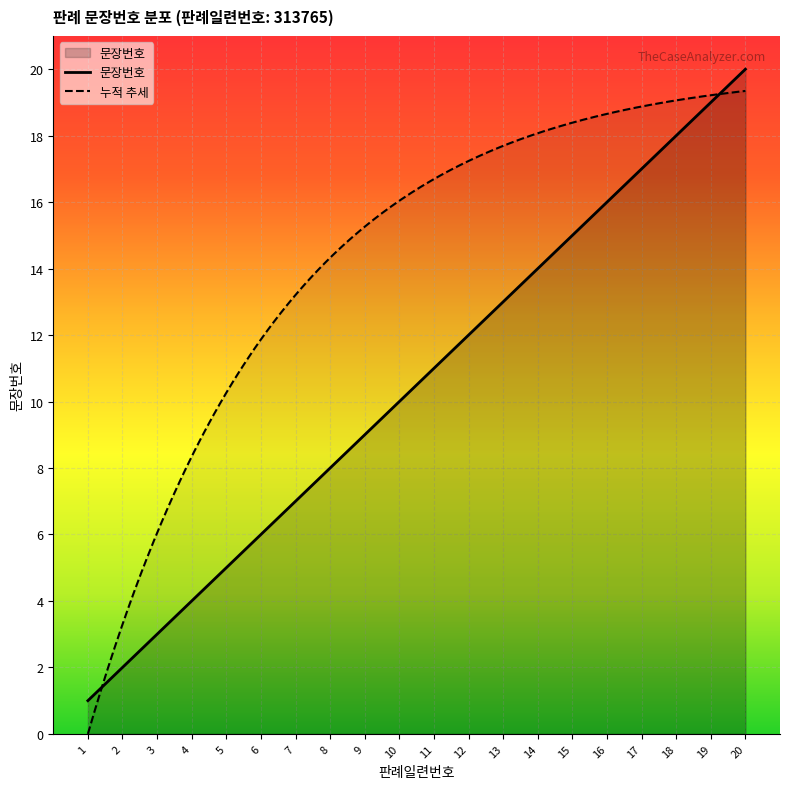

Where does the data first go above 11?

12